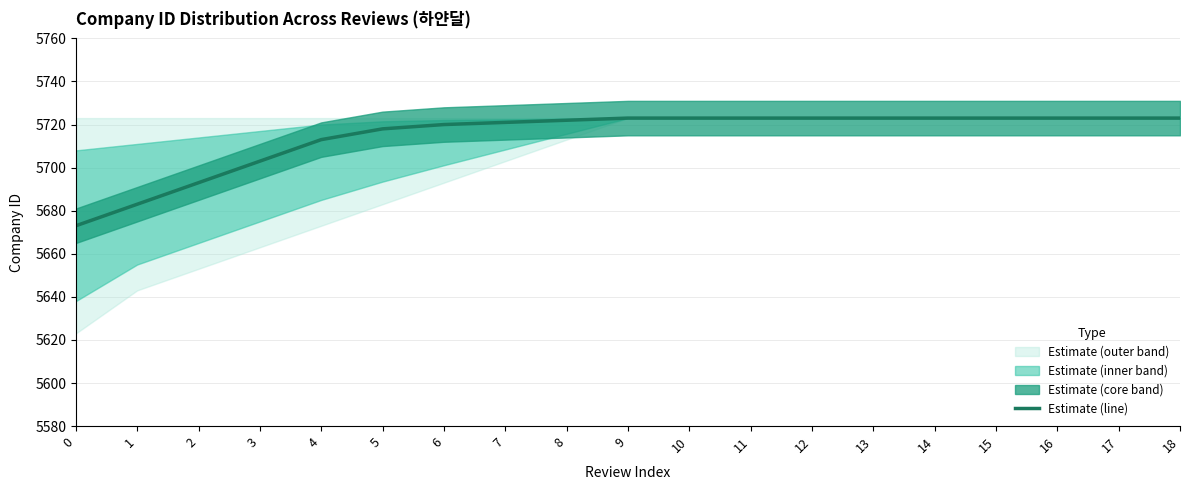

Which label corresponds to the largest value in the chart?

9